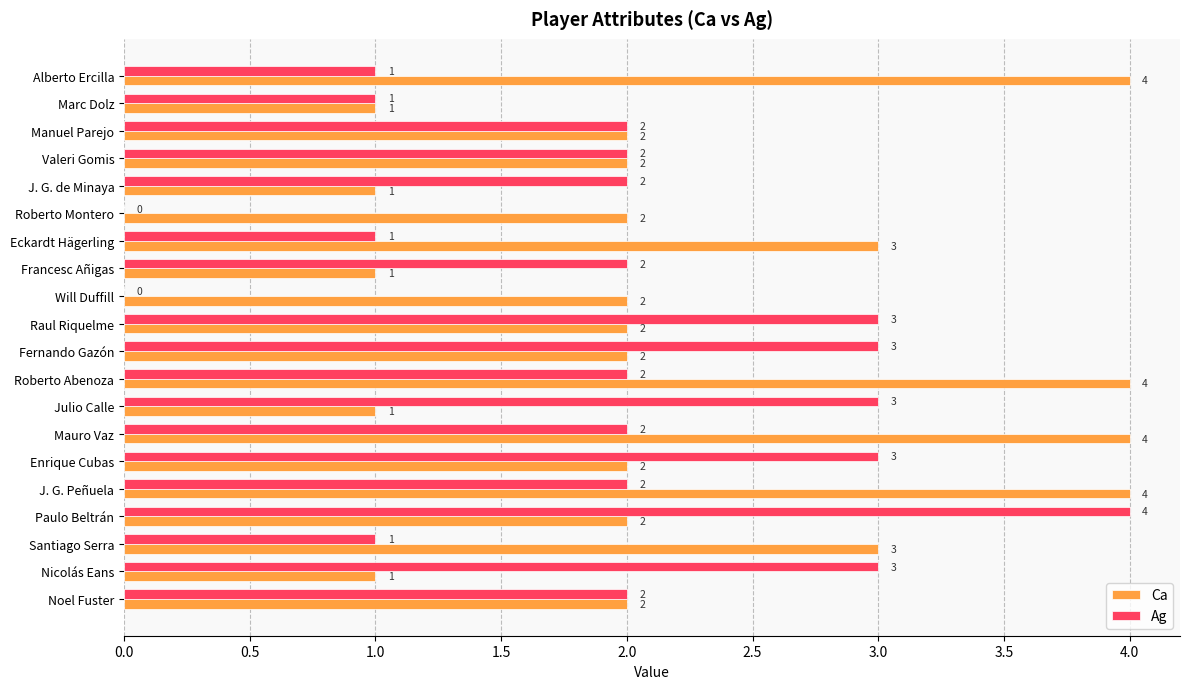

The Ag series shows 2 at Valeri Gomis. True or false?

True